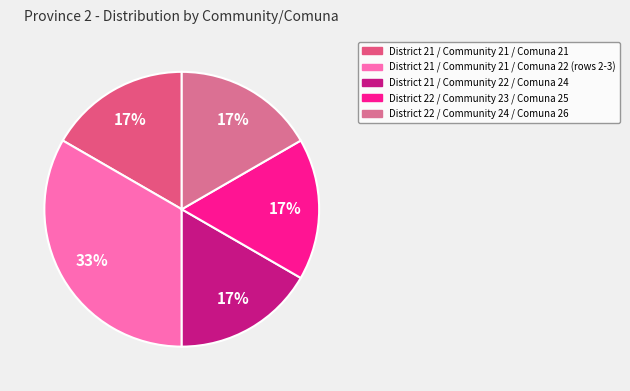

How many slices are in this pie chart?

5